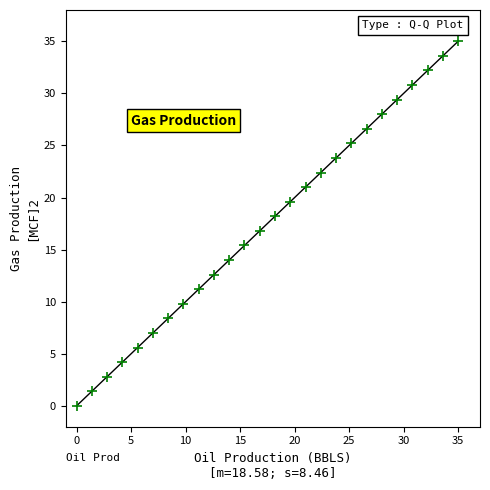

What is the range of Y values (max minus min)?

35.0